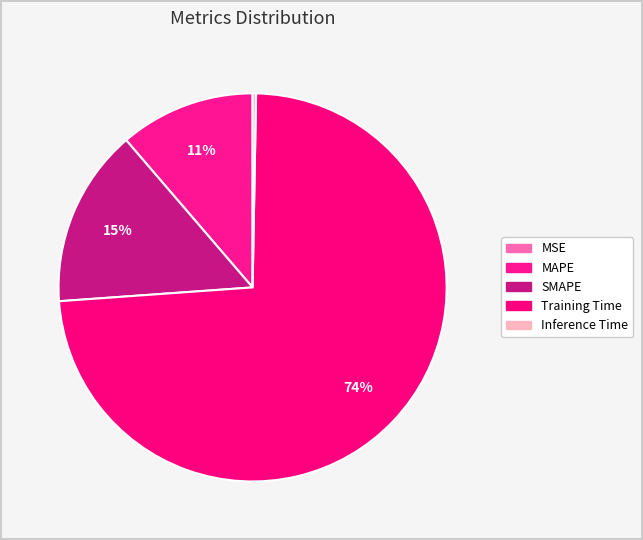

What percentage is the MAPE slice, to the nearest percent?

11%